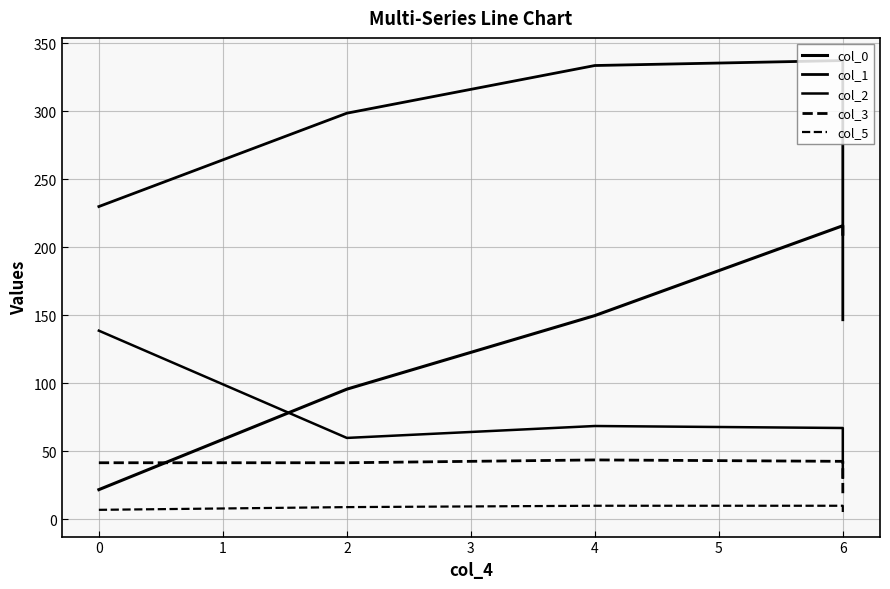

What is the sum of all col_3 values?

187.2